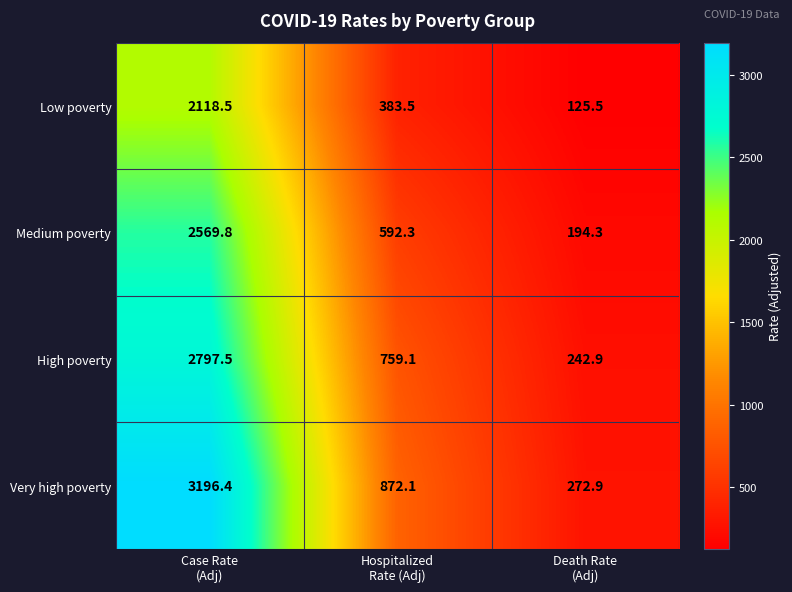

At which category is the sum across all series the highest?

Case Rate
(Adj)